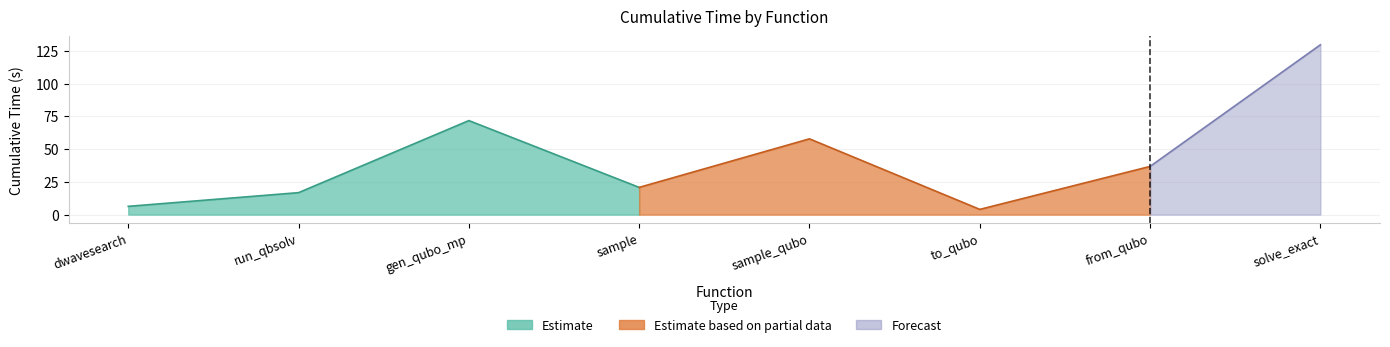

Between generate_qubo_numpy_multi_processing and sample, which is larger?

generate_qubo_numpy_multi_processing